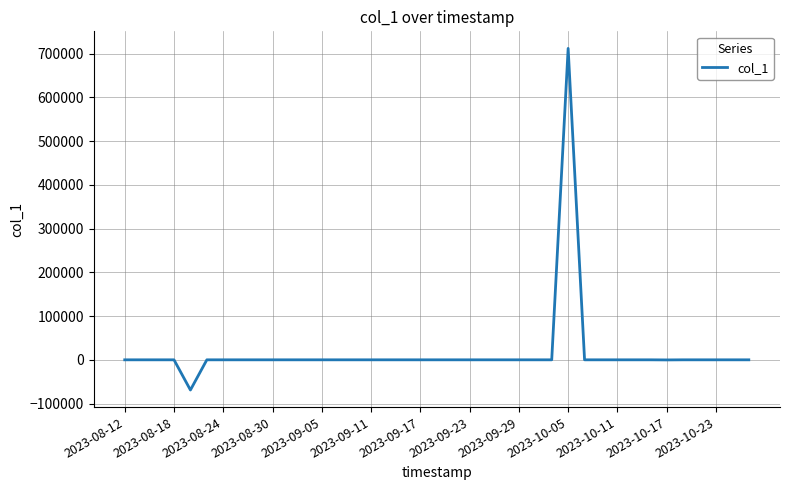

Is this an area chart (filled region under the line)?

No